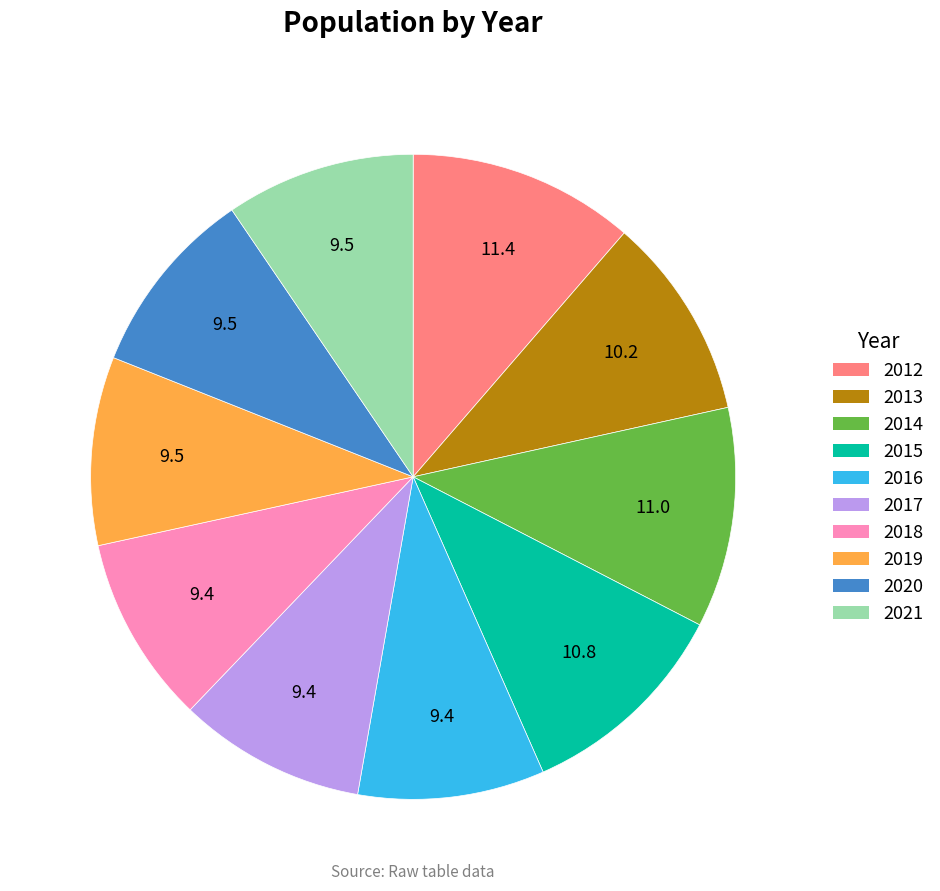

Approximately how many times larger is the value at 2021 compared to 2014?

0.9